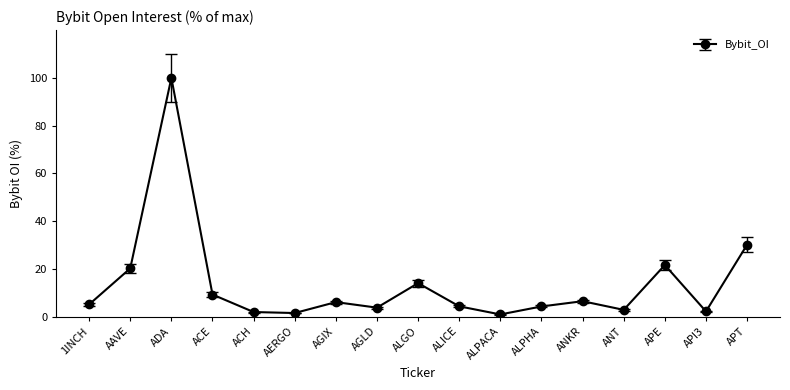

What is the average value?

13.9